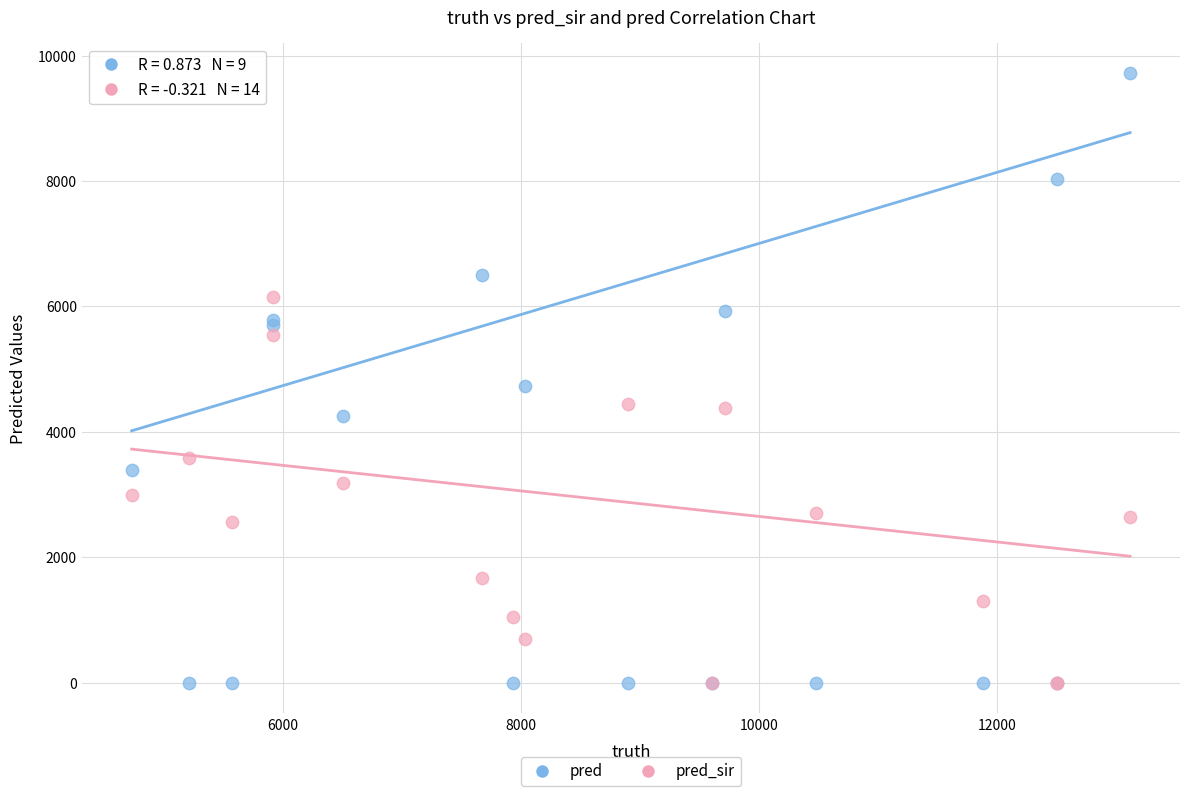

In the pred series, what Y value is closest to 4857?

4730.0